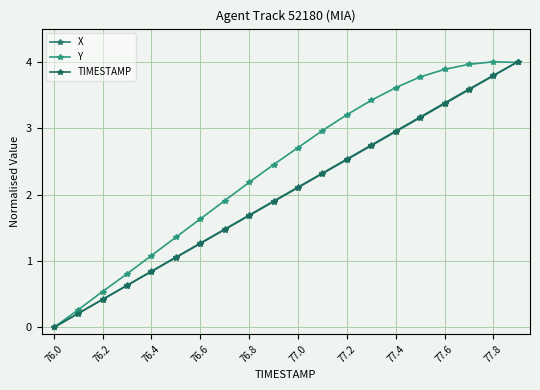

Is this an area chart (filled region under the line)?

No